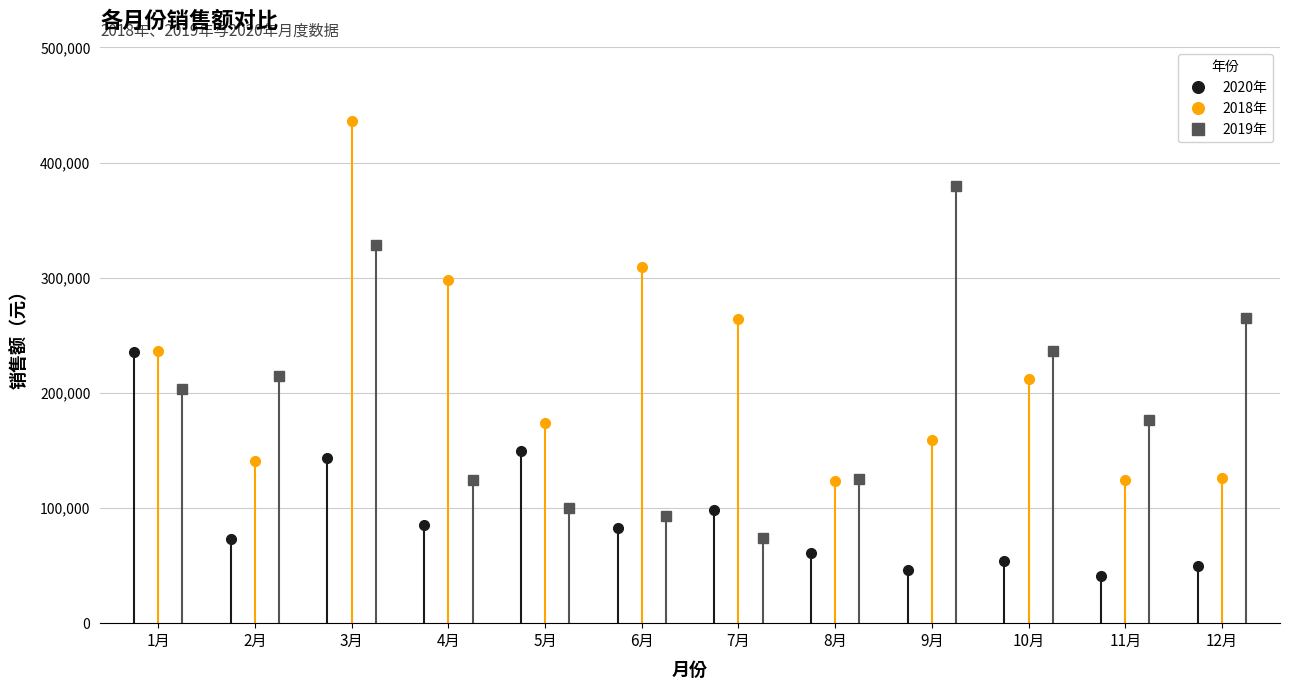

What is the value of the 2019年 point at the 5th from the left?

99613.7